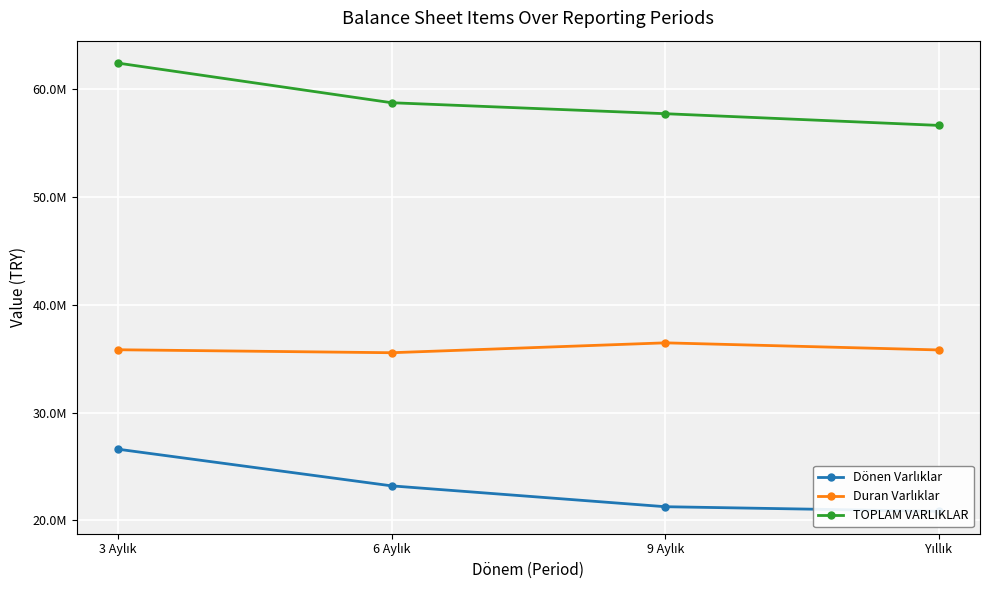

How many values in the TOPLAM VARLIKLAR series are below 58745348?

2